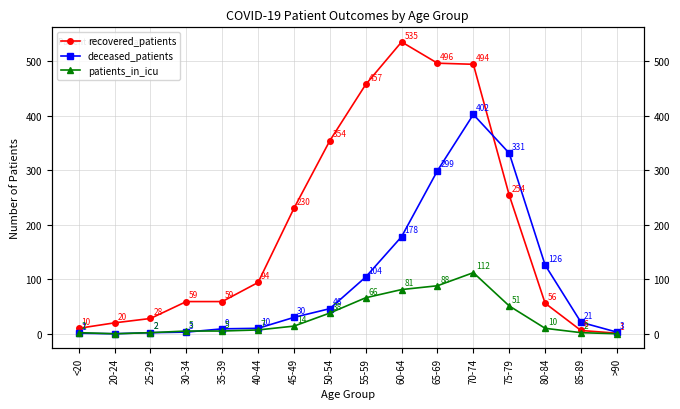

Does the chart display data point markers on the line(s)?

Yes